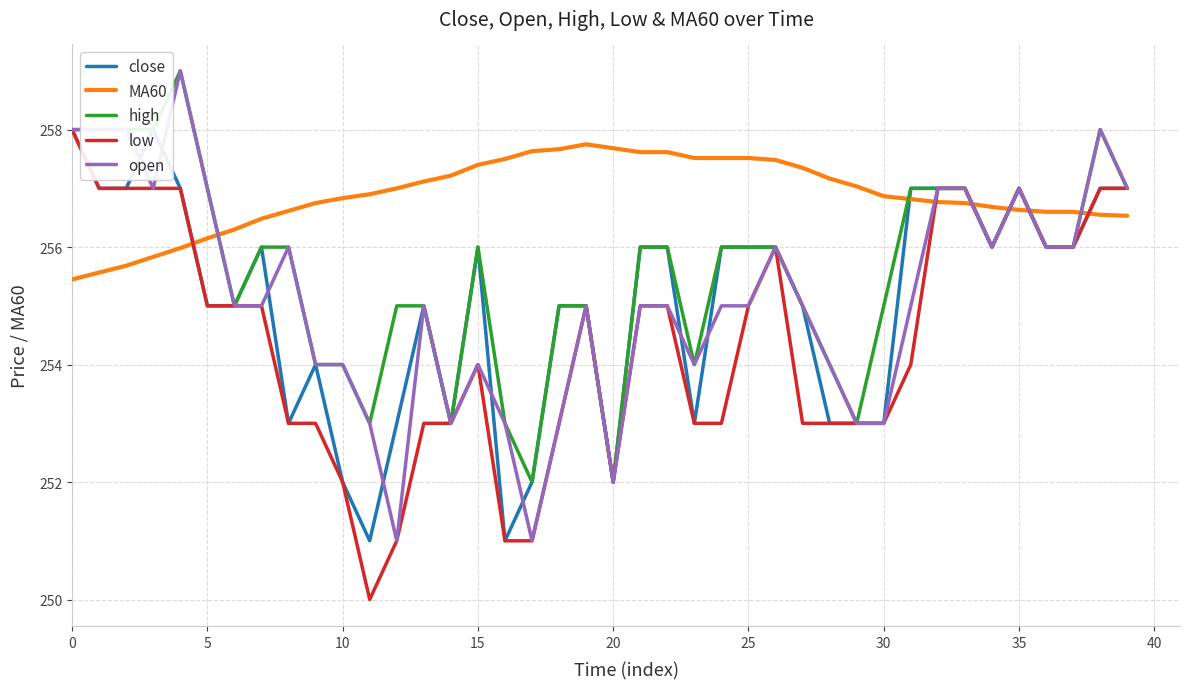

Count the close values in the range 253 to 257.

33